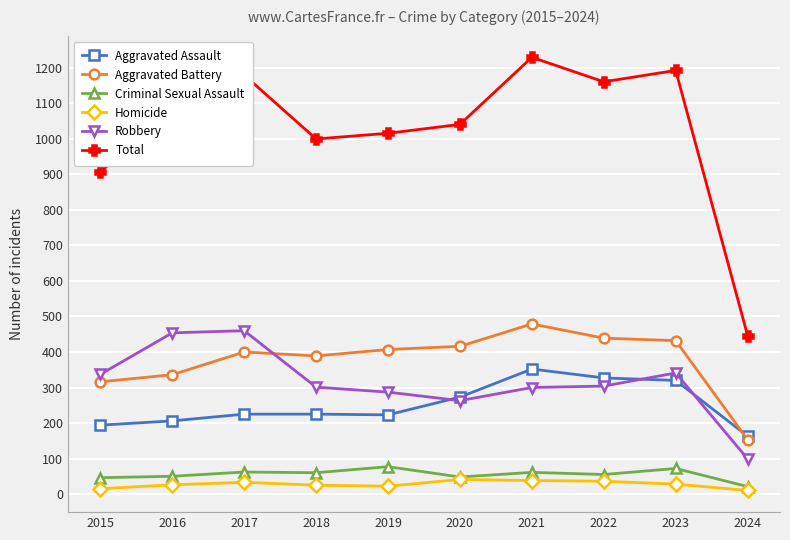

True or false: Criminal Sexual Assault and Aggravated Assault cross at least once.

False